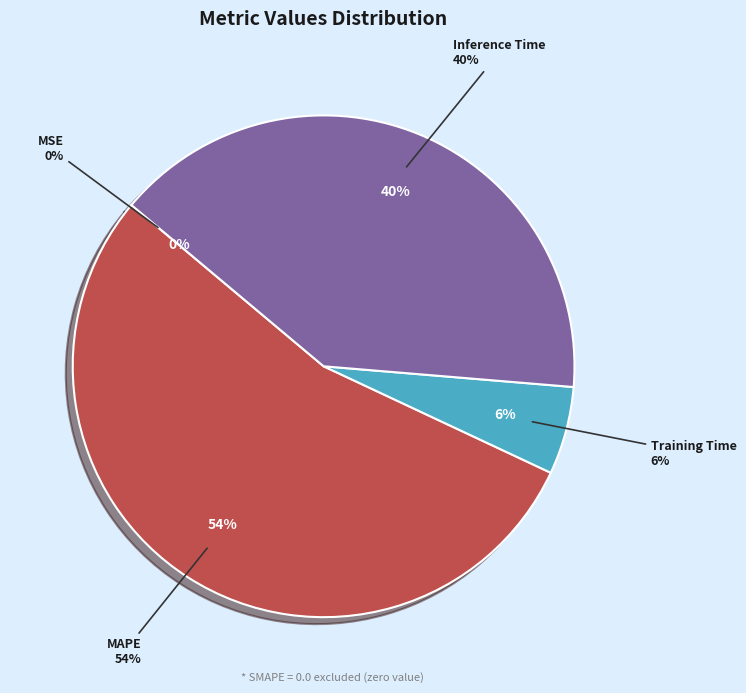

To the nearest percent, what portion does MAPE represent?

54%